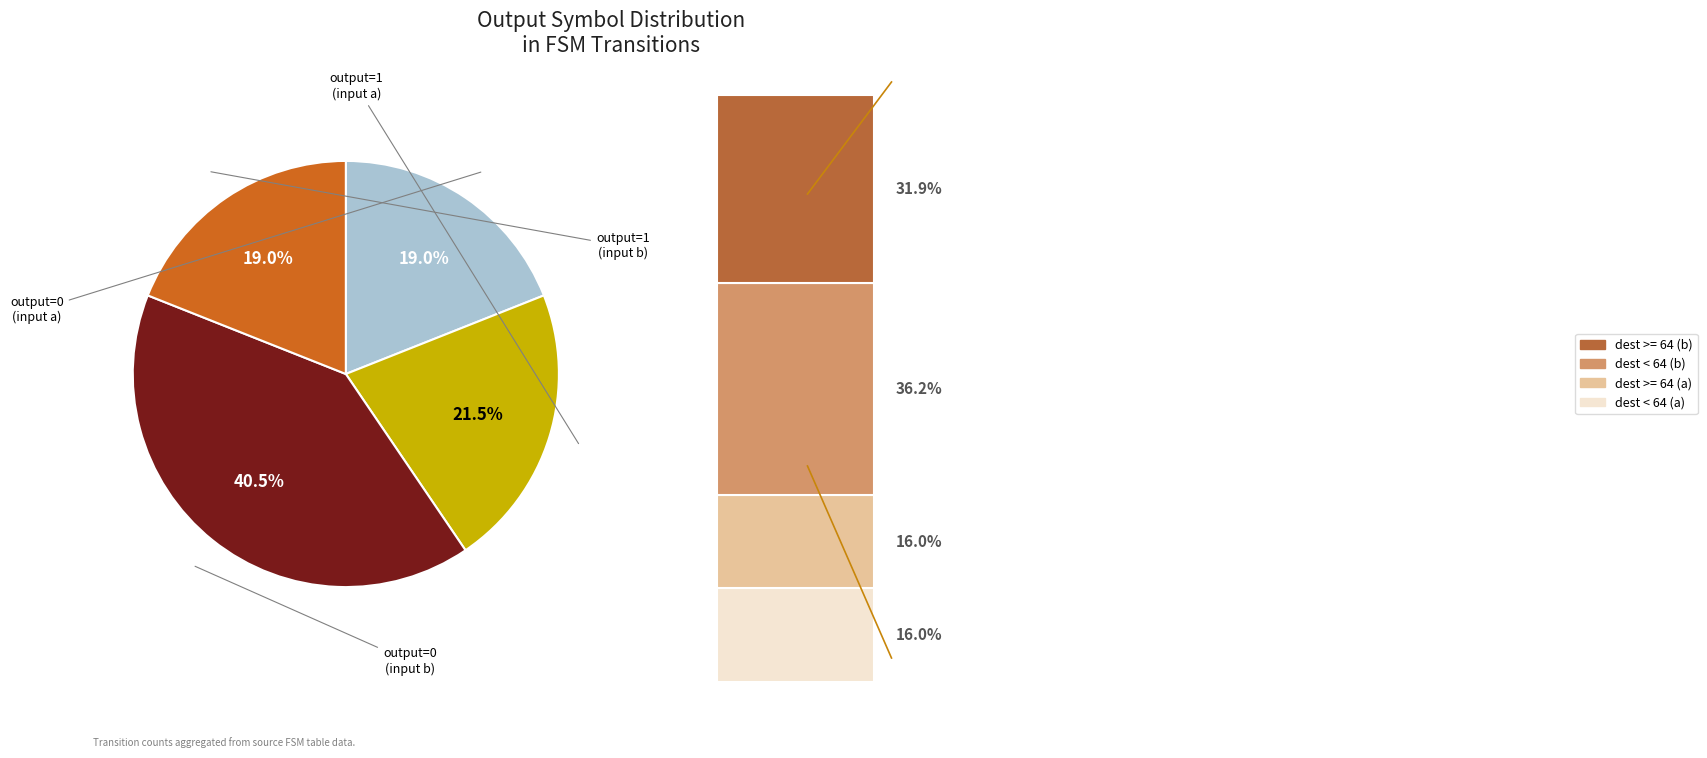

Rank the categories by value from lowest to highest.

output=0 (input a), output=1 (input b), output=1 (input a), output=0 (input b)